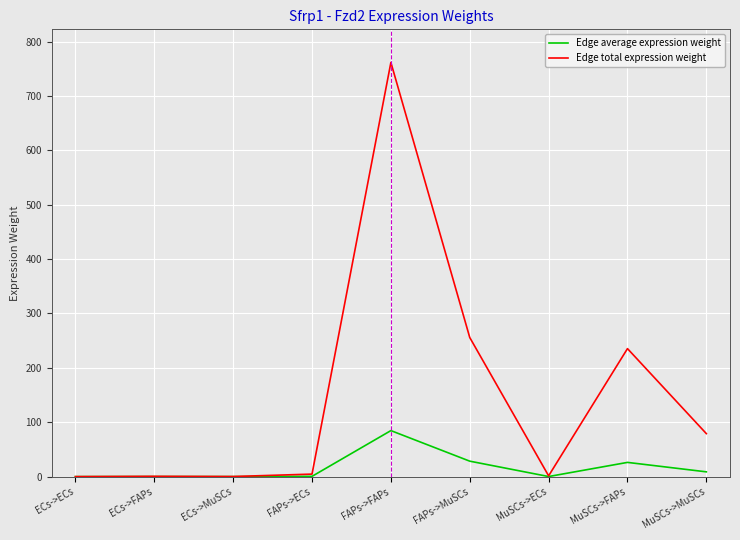

How many series are shown in this chart?

2